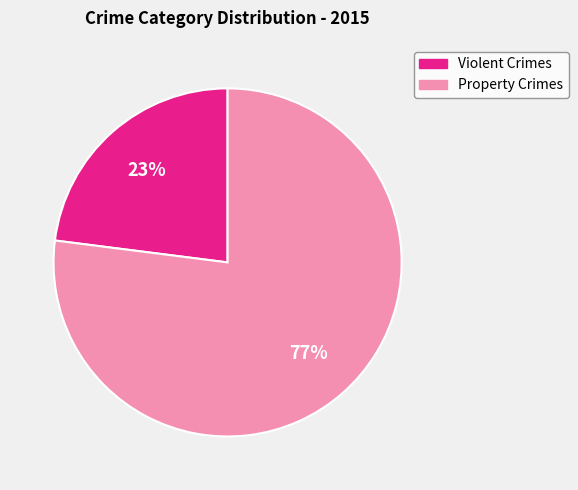

How many segments does this pie chart have?

2